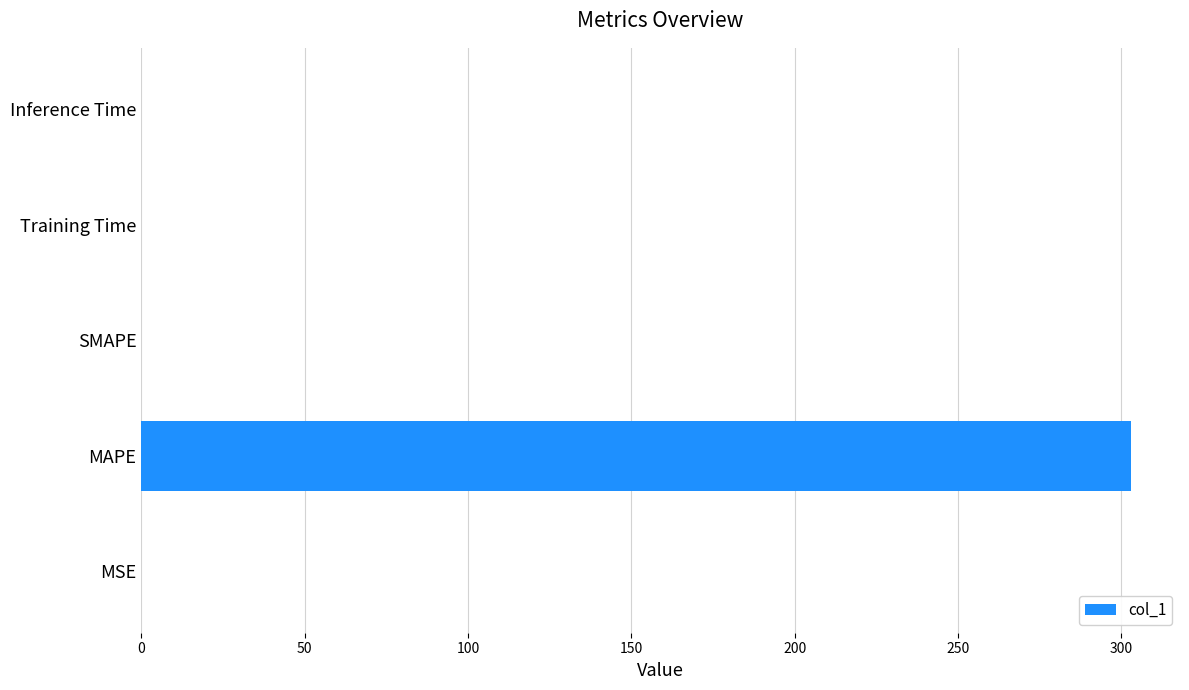

What is the sum of all values?

302.9